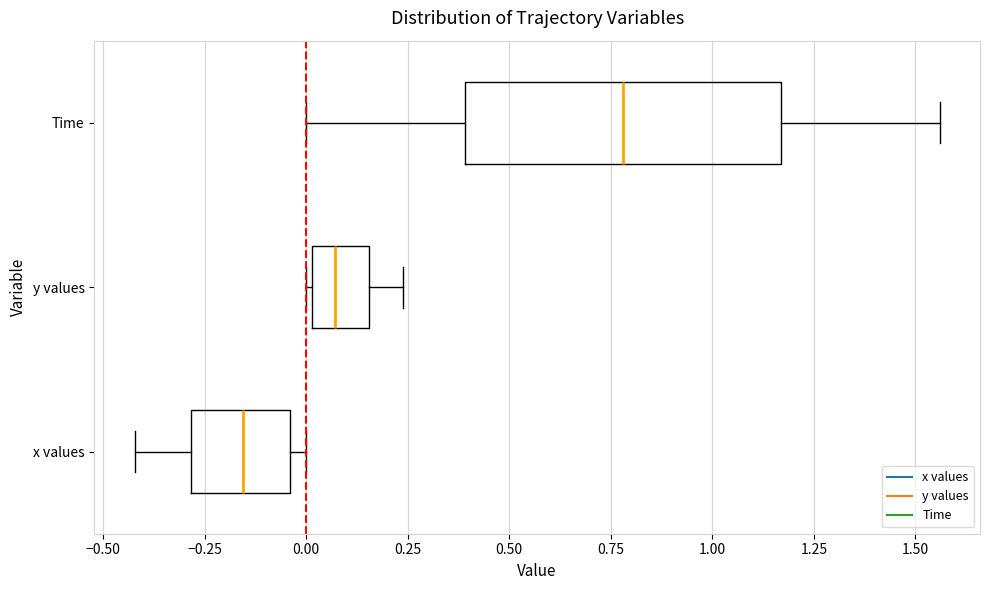

Reading bottom to top, read every box against the x-axis: the position of its median line, the range the box covers, and the ends of its whiskers. The values are not printed on the chart, so give them approximately, as read against the axis.

x values: median -0.15, box -0.30 to -0.05, whiskers -0.40 to 0.00
y values: median 0.05, box 0.00 to 0.15, whiskers 0.00 (just left of the box's left edge) to 0.25
Time: median 0.80, box 0.40 to 1.15, whiskers 0.00 to 1.55